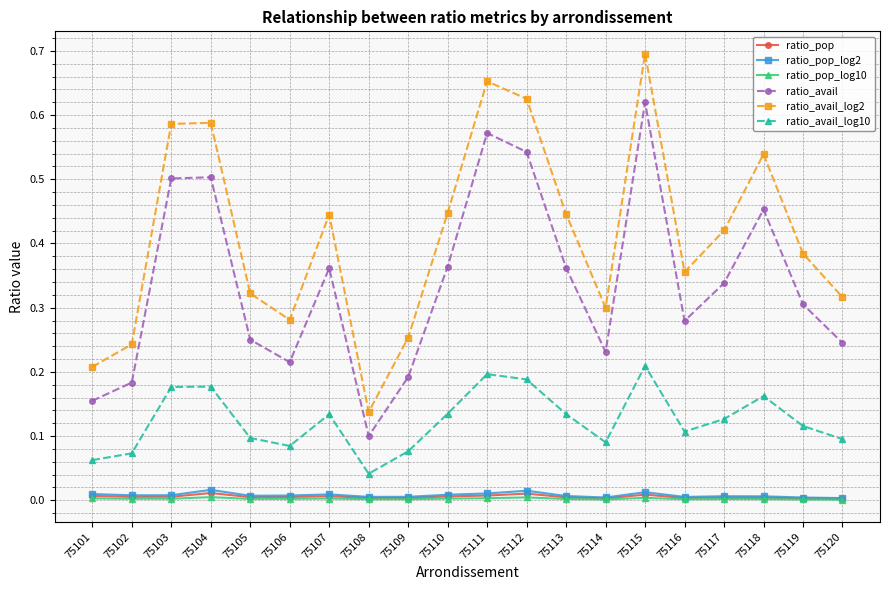

At which category does the chart reach its peak across all series?

75115